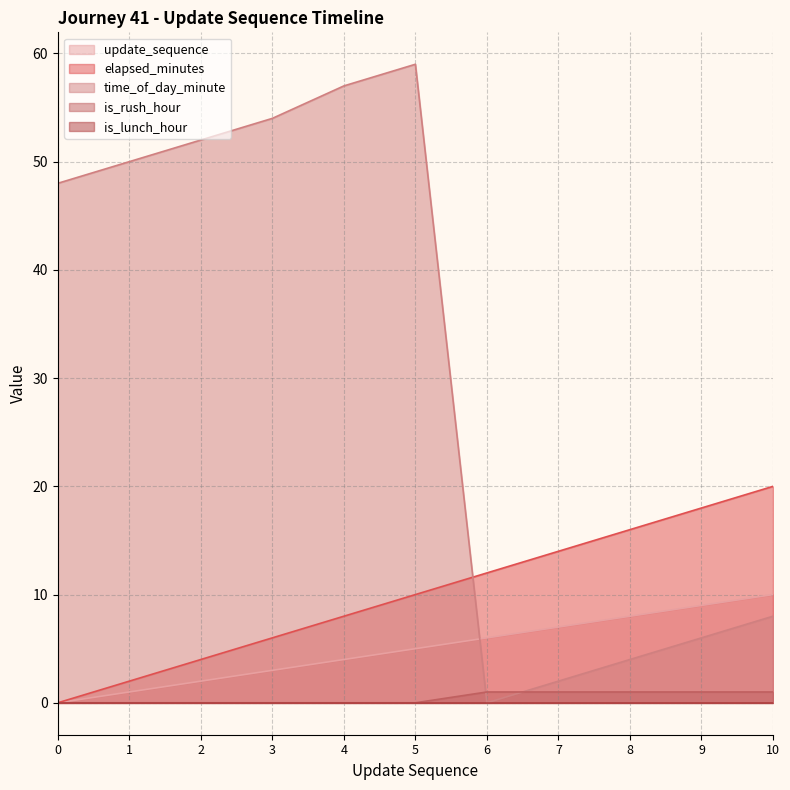

Which series has the widest spread of values?

time_of_day_minute